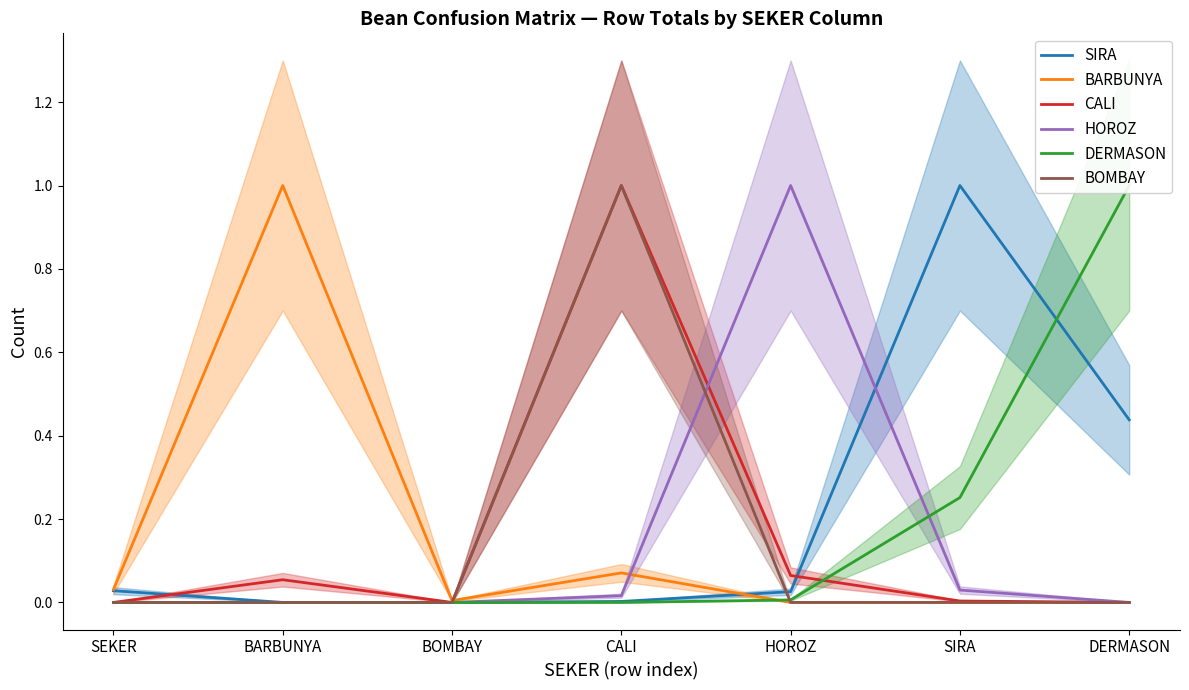

Which series ends up on top after the final intersection of DERMASON and BARBUNYA?

DERMASON